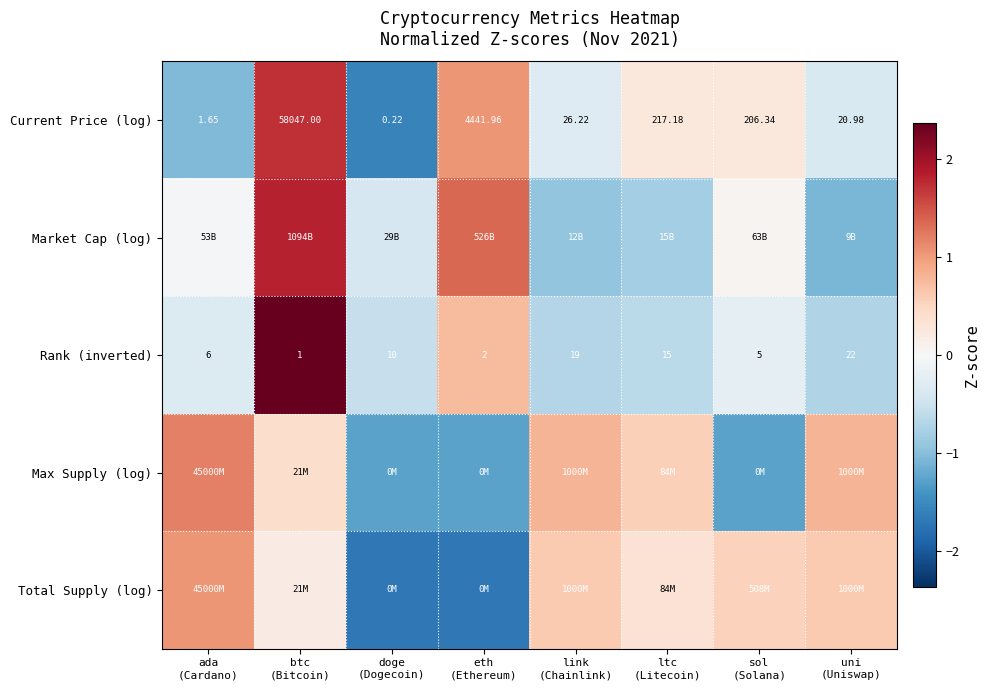

True or false: Rank (inverted) has a value of 0.5 at eth (Ethereum).

False